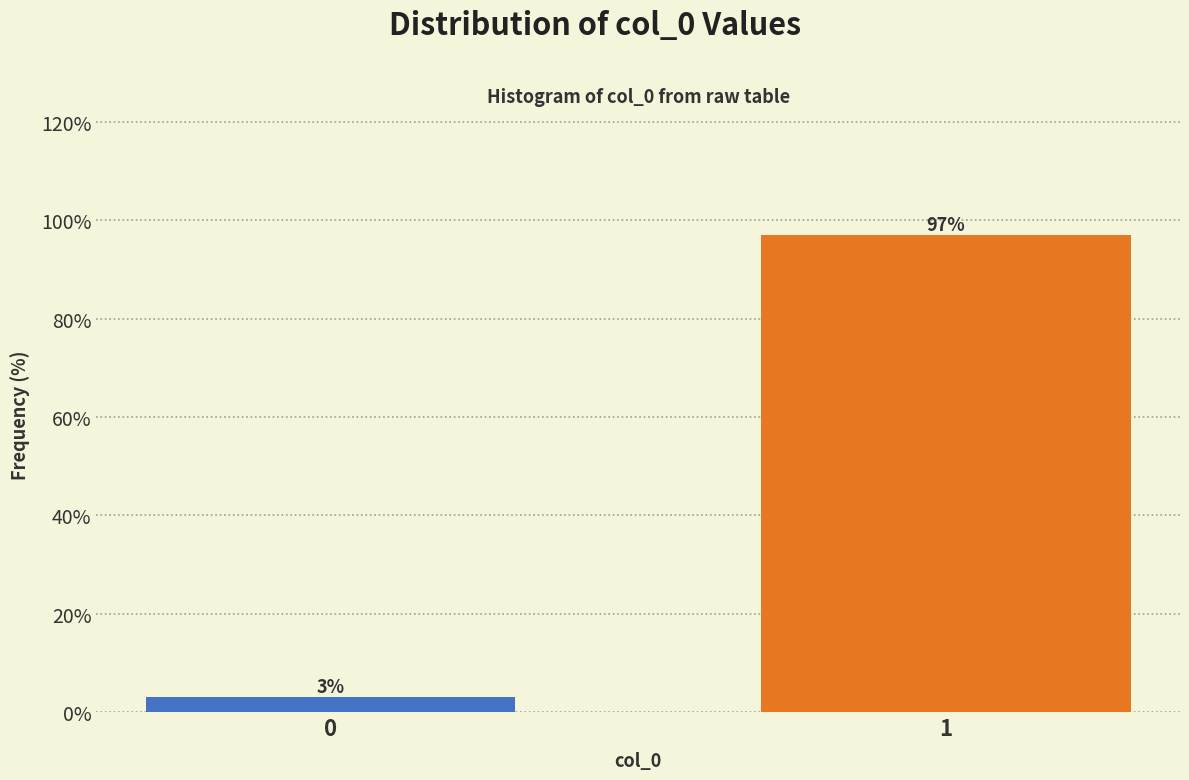

Reading left to right, extract all data points from this chart.

3	97